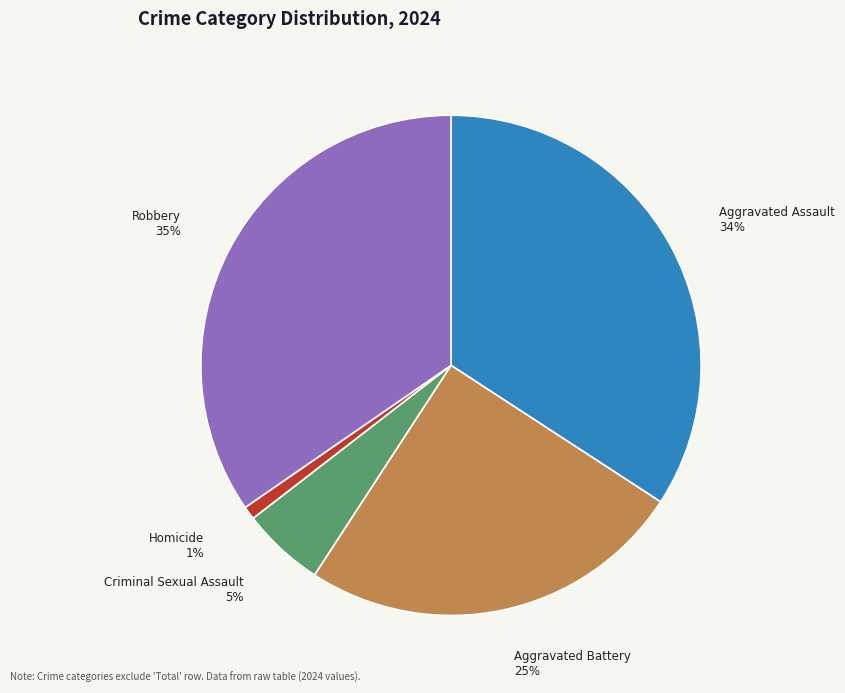

What percentage is the Robbery slice, to the nearest percent?

35%